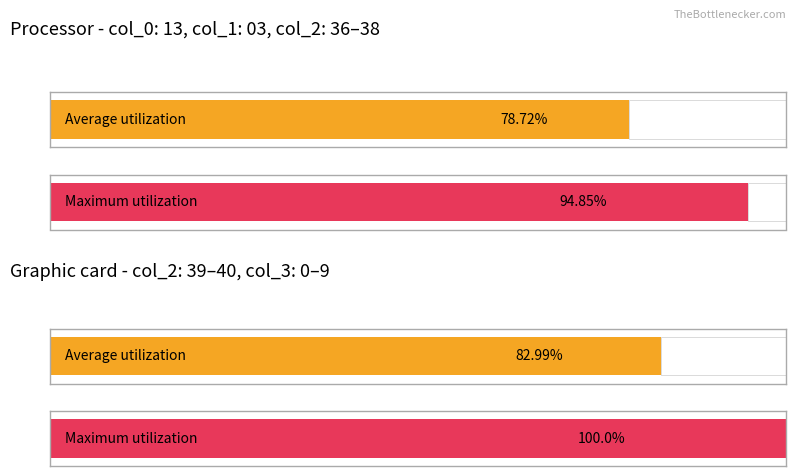

List the series in order of their peak value, lowest first.

Average utilization, Maximum utilization